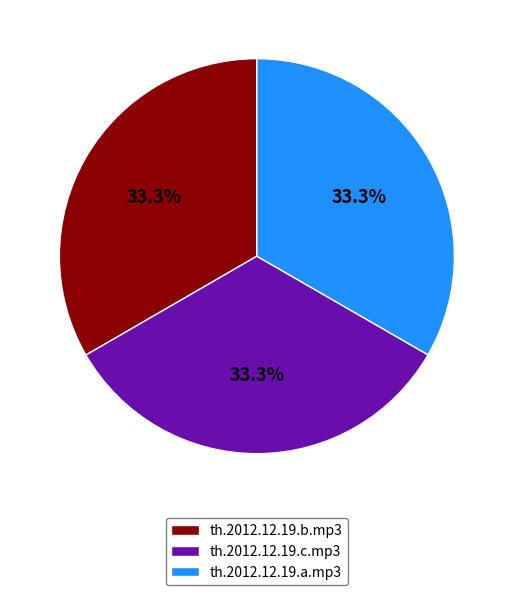

Does th.2012.12.19.b.mp3 account for over 50% of the chart?

No